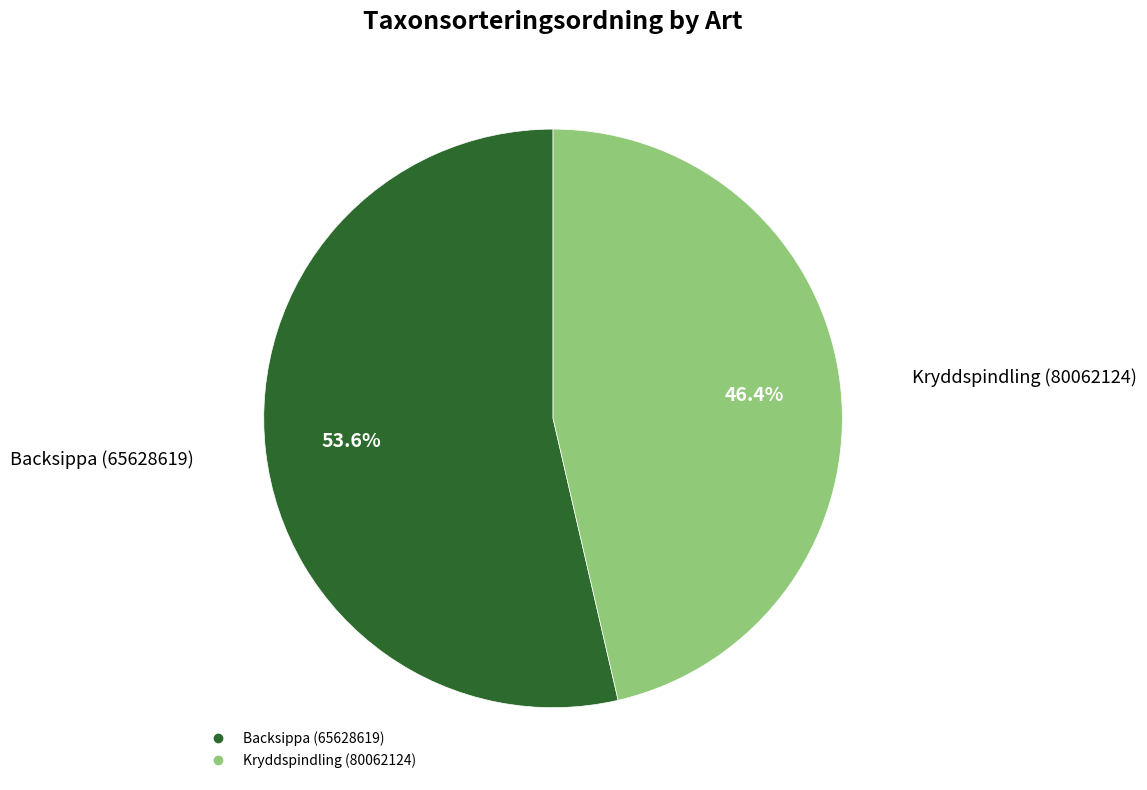

The Backsippa (65628619) slice represents 54% of the pie. True or false?

True